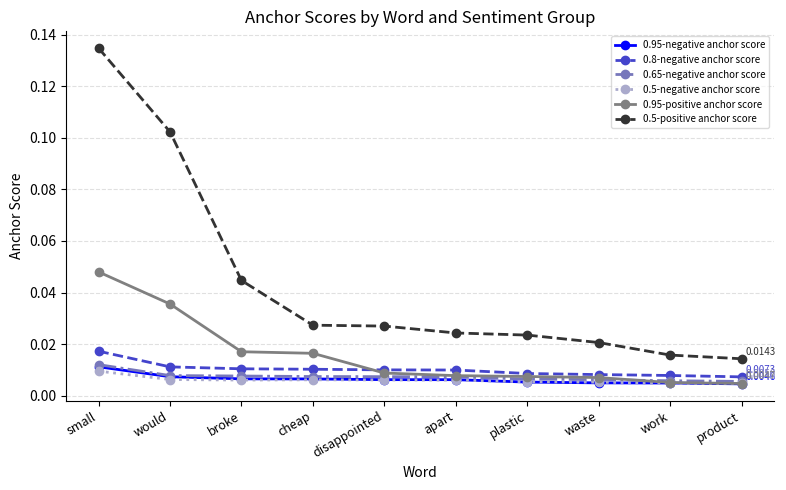

What is the label of the 8th point from the right?

broke